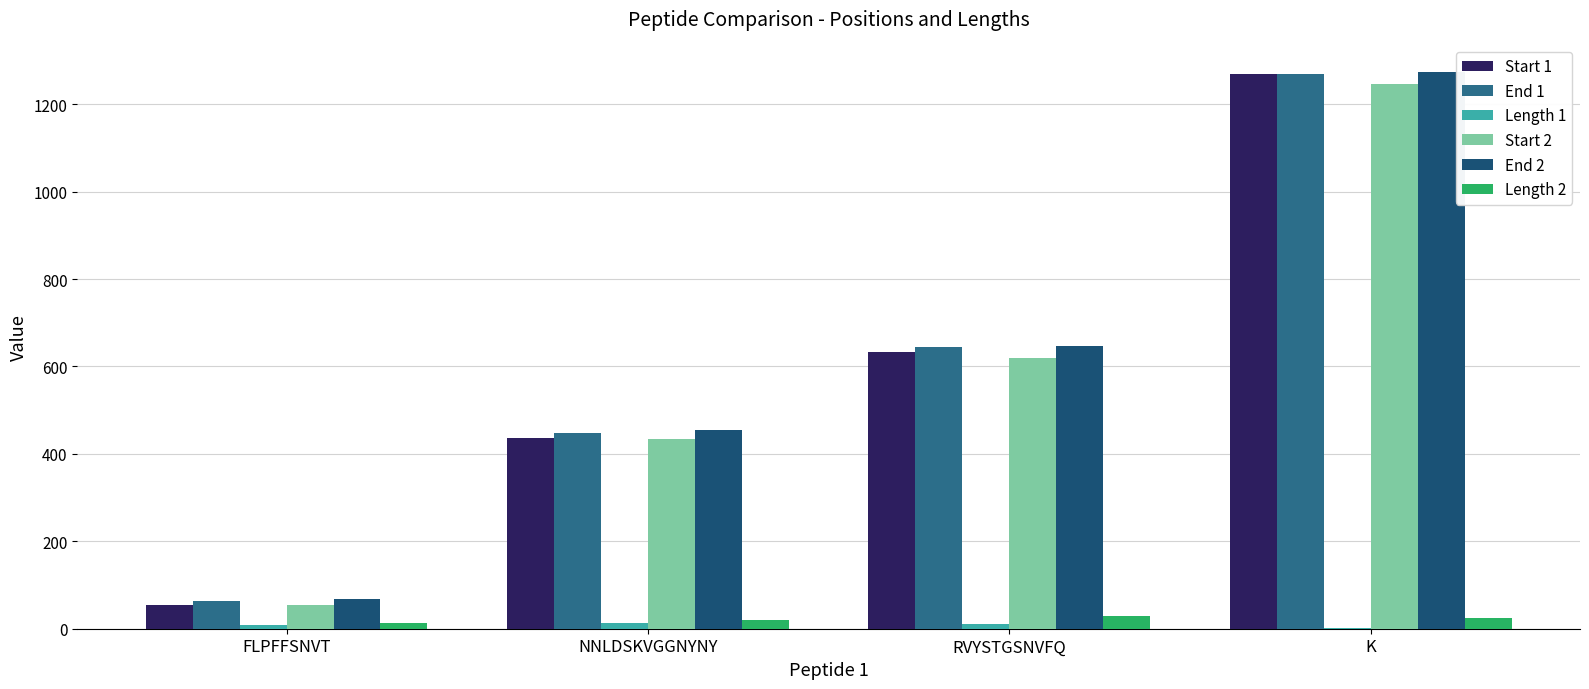

How many distinct data groups are displayed?

6